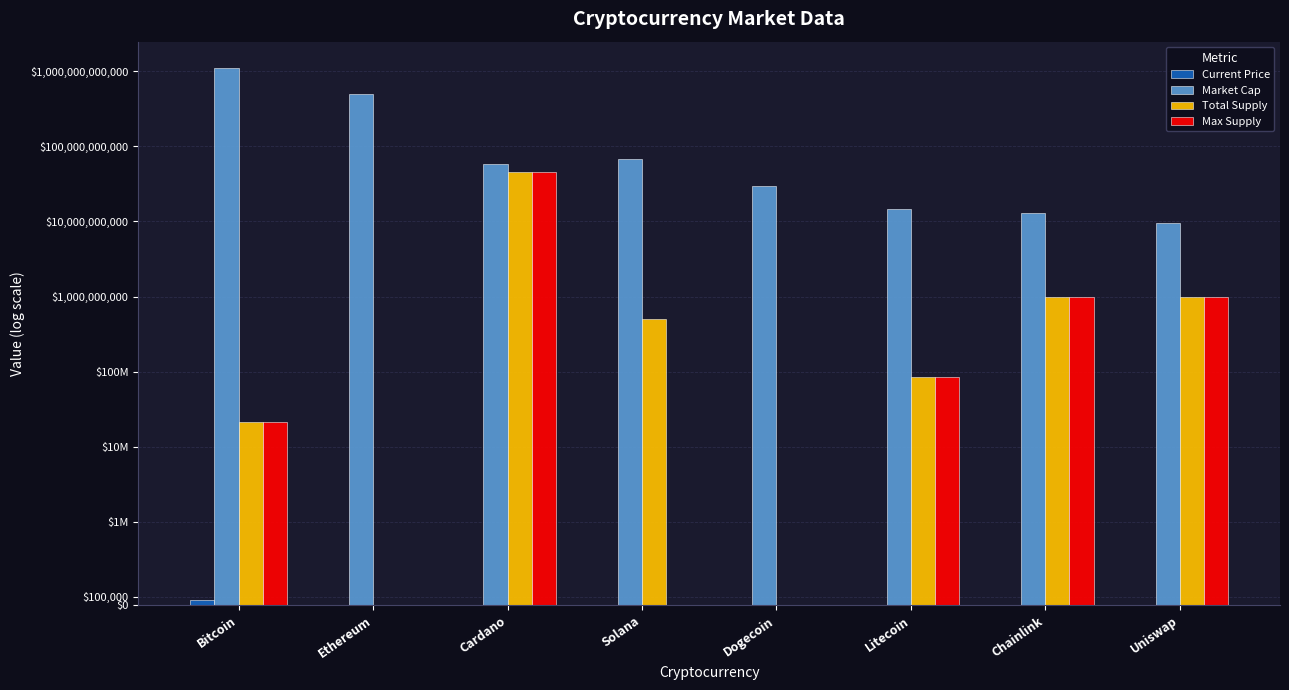

At which label is Total Supply closest to 22500000000?

Chainlink